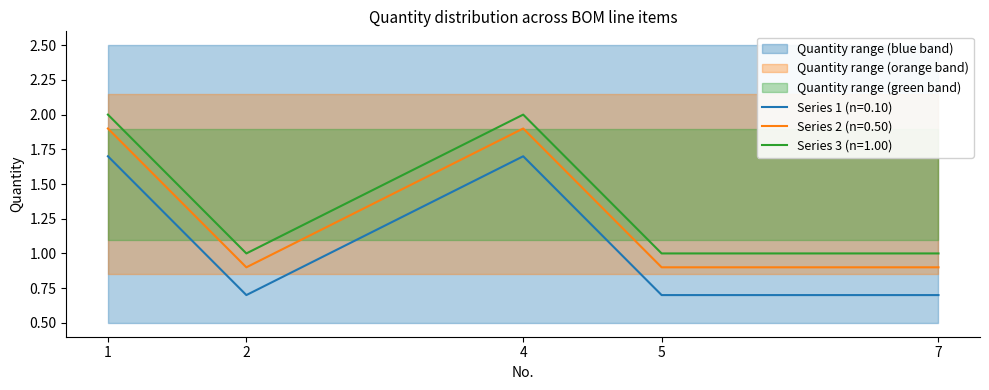

Is the value of Series 2 (n=0.50) at 4 greater than the value of Series 1 (n=0.10) at 4?

Yes